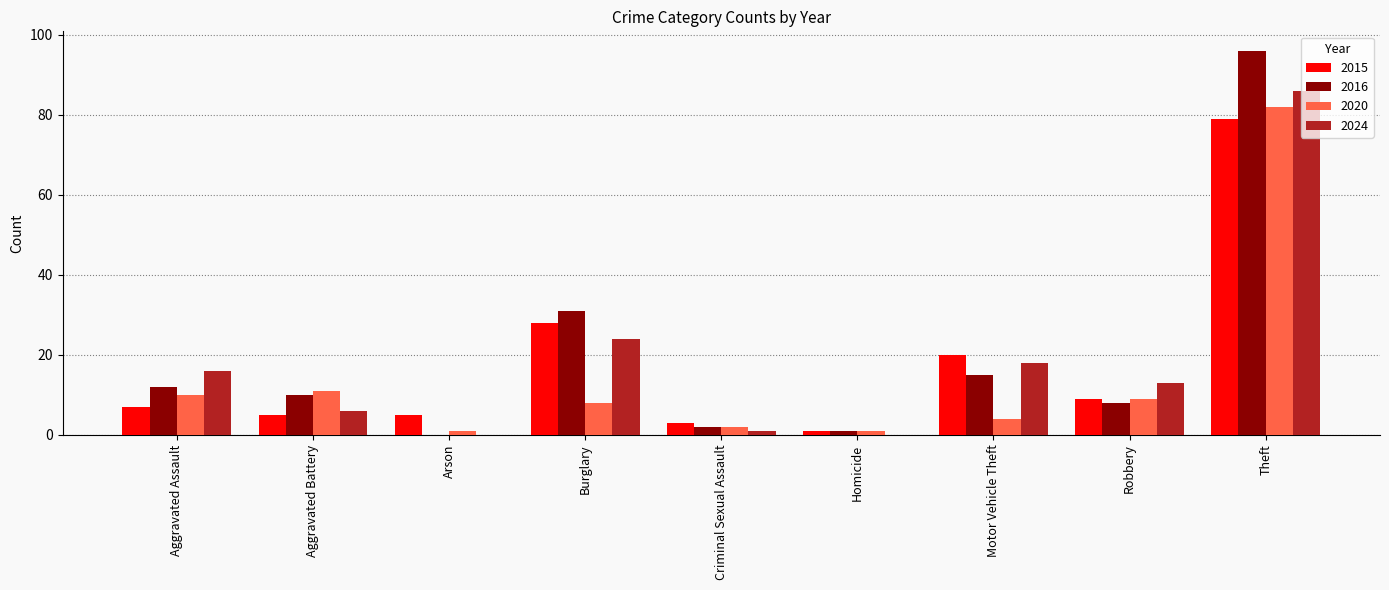

At which category is the sum across all series the highest?

Theft